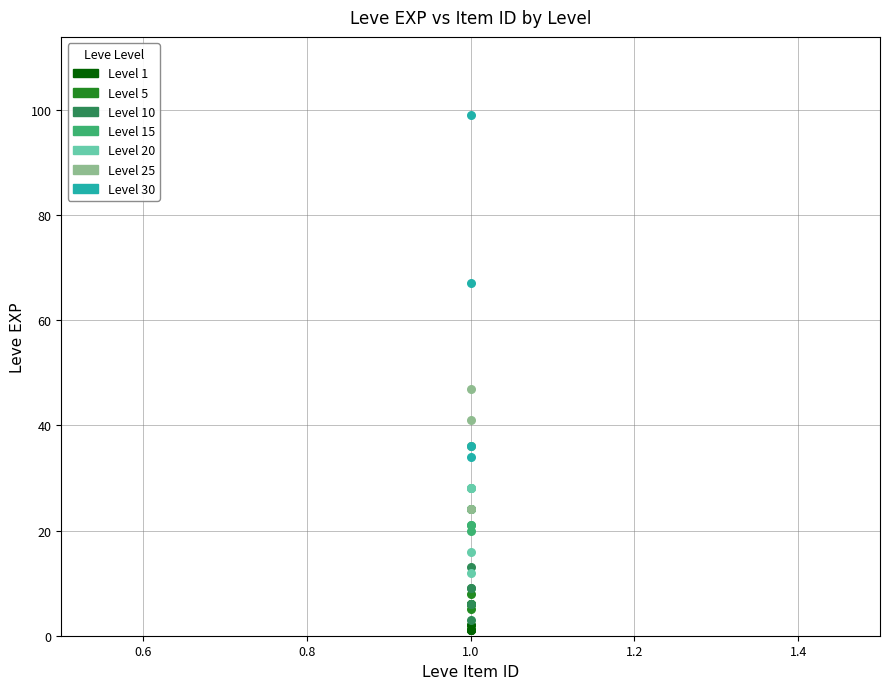

What are all the series names shown in the legend?

Level 1, Level 5, Level 10, Level 15, Level 20, Level 25, Level 30